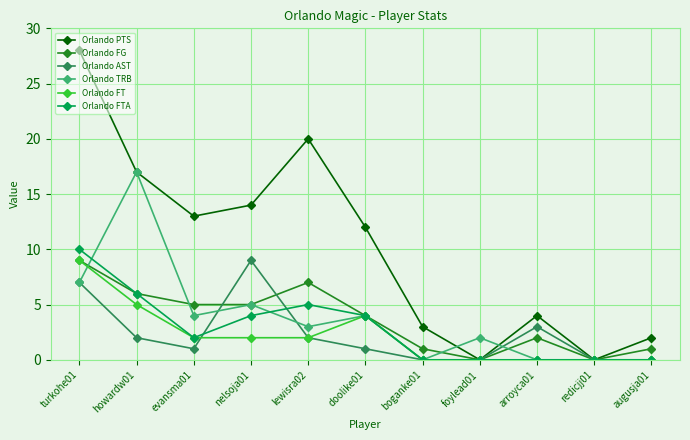

What are all the series names shown in the legend?

Orlando PTS, Orlando FG, Orlando AST, Orlando TRB, Orlando FT, Orlando FTA